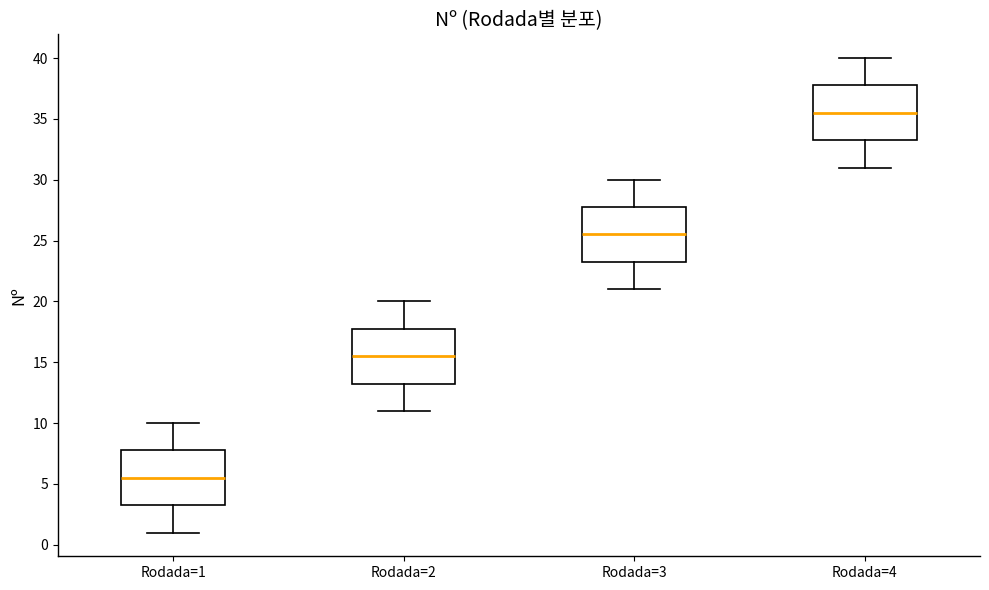

Which box has the highest median line?

Rodada=4